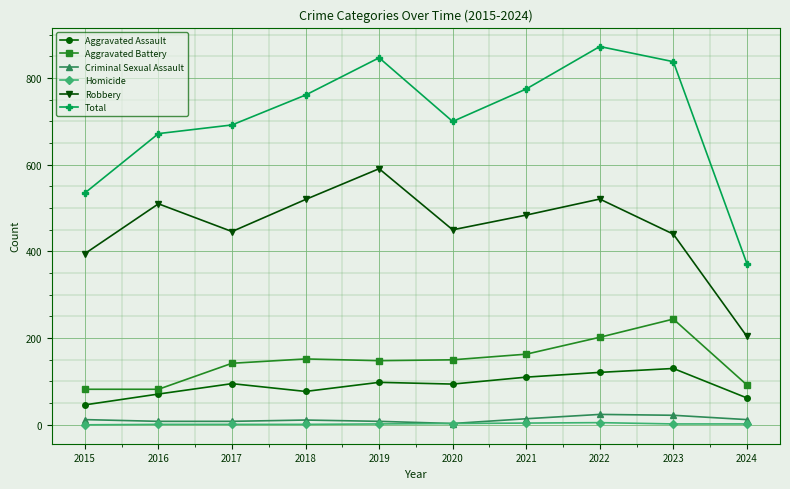

True or false: Total and Criminal Sexual Assault intersect in this chart.

False